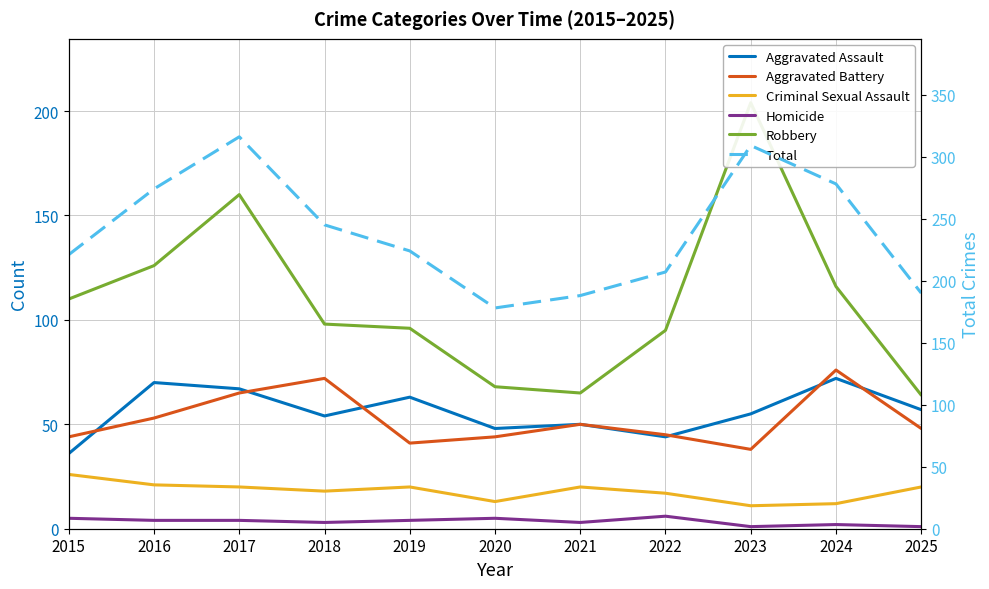

Is the value of Aggravated Assault at 2018 greater than the value of Homicide at 2021?

Yes